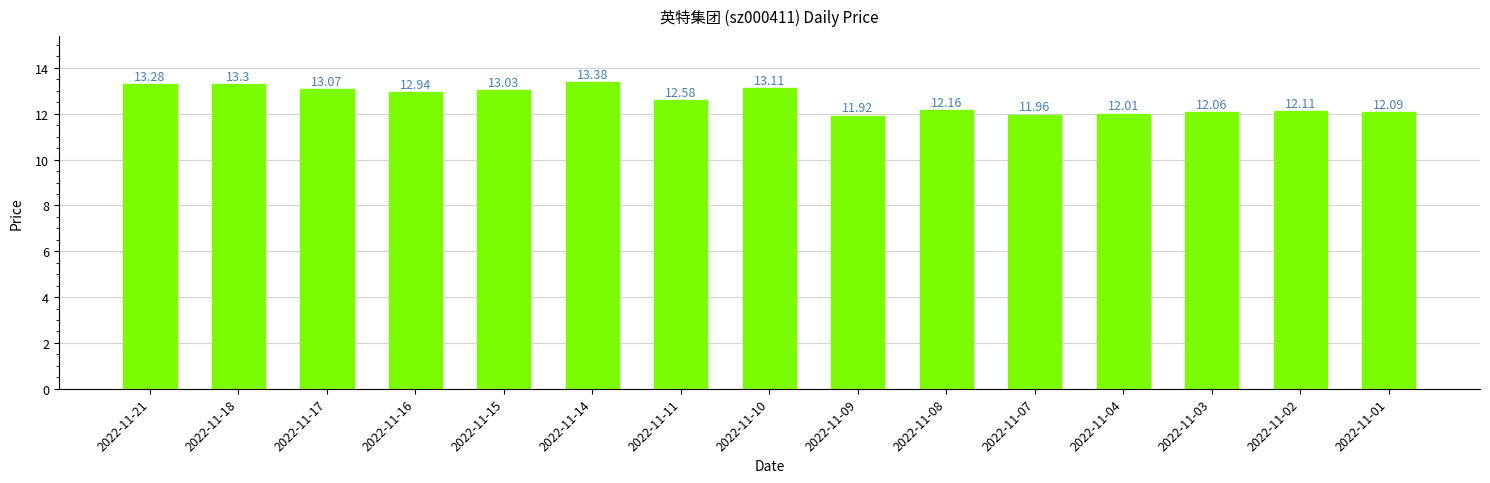

Which category has the highest value across all series?

2022-11-14